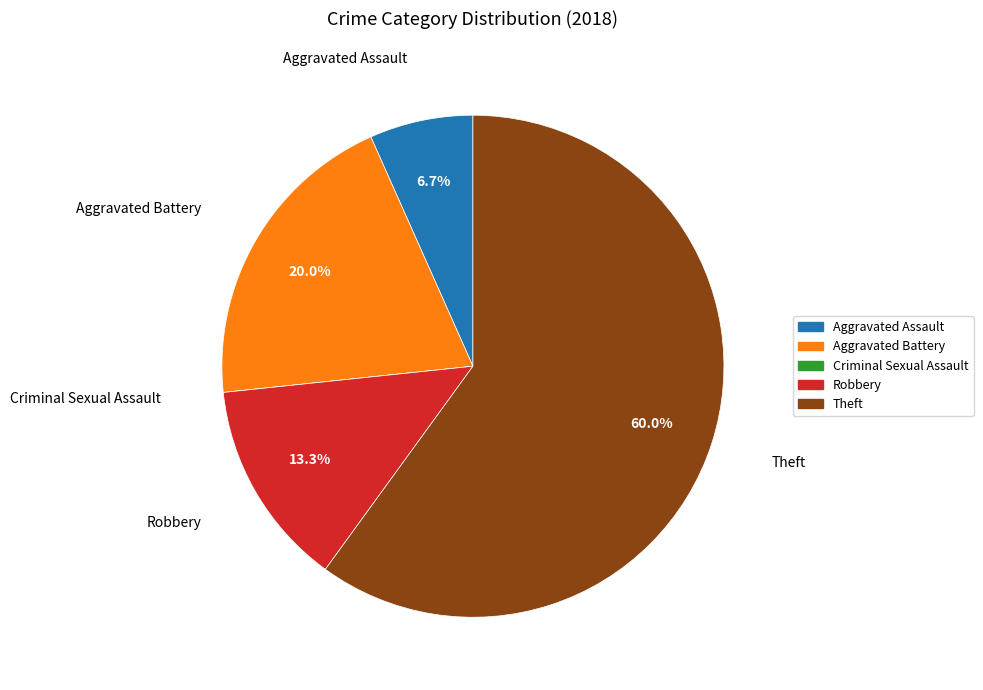

Which slice is the largest?

Theft